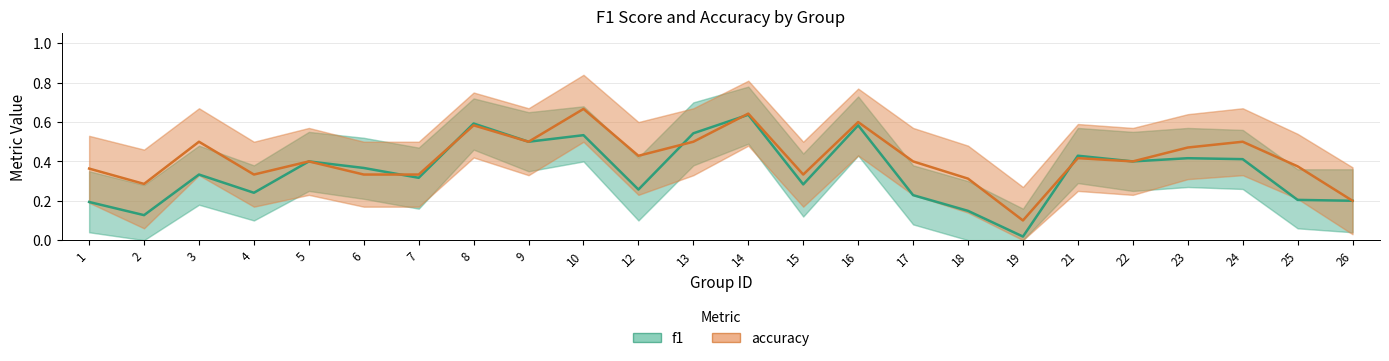

List the series in order of their overall mean, highest first.

accuracy, f1